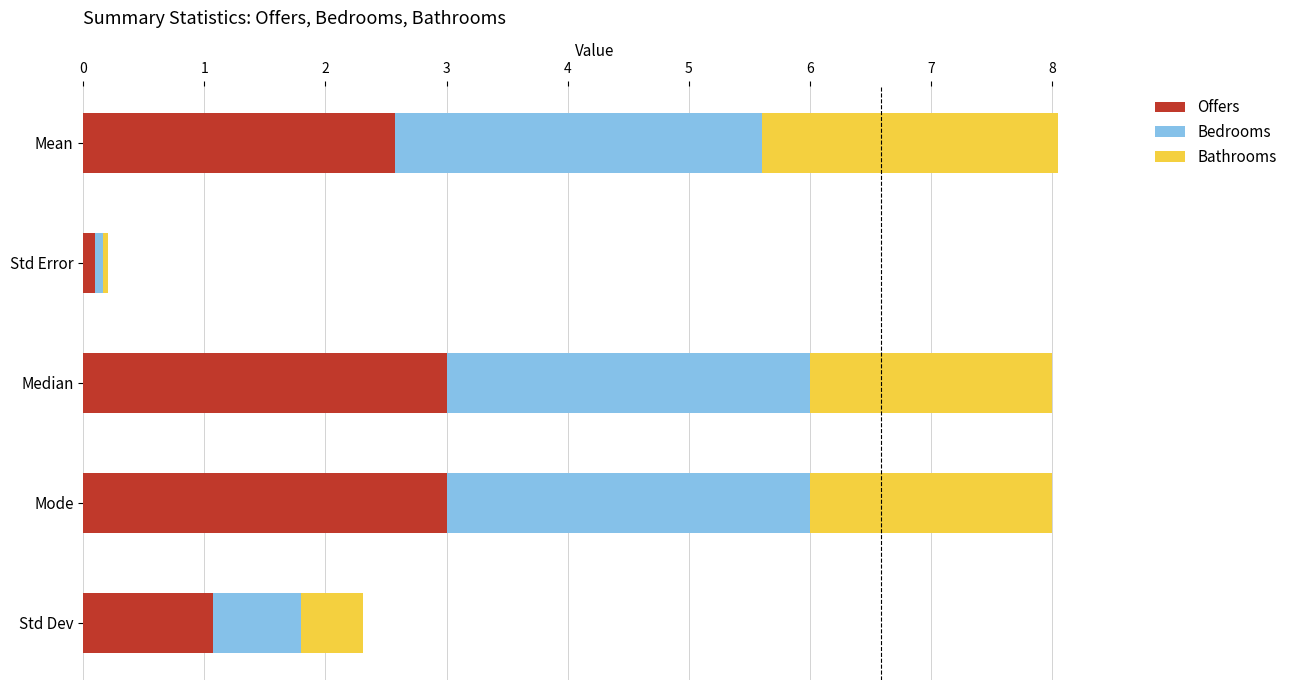

The Offers series shows 3.9 at Mean. True or false?

False